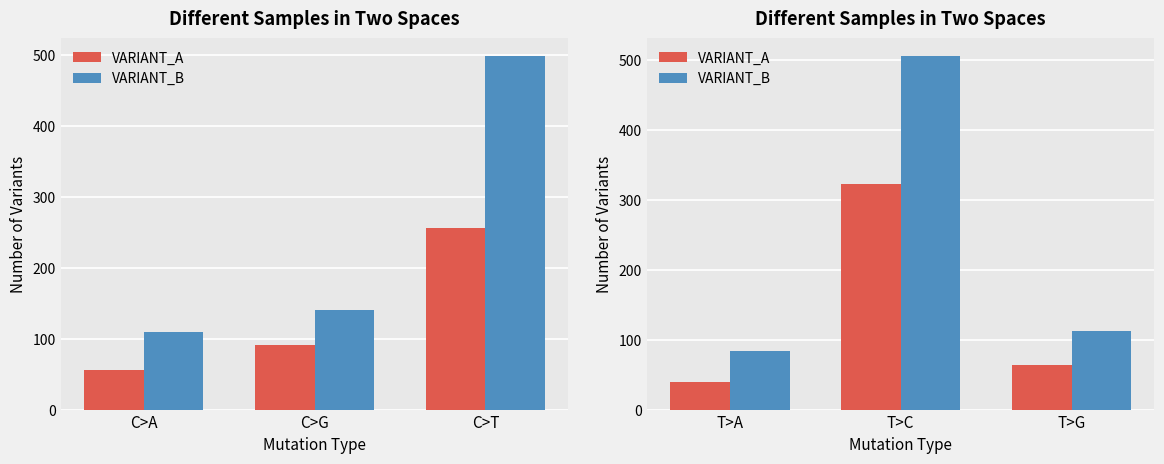

Where is VARIANT_A nearest to the value 180?

T>G